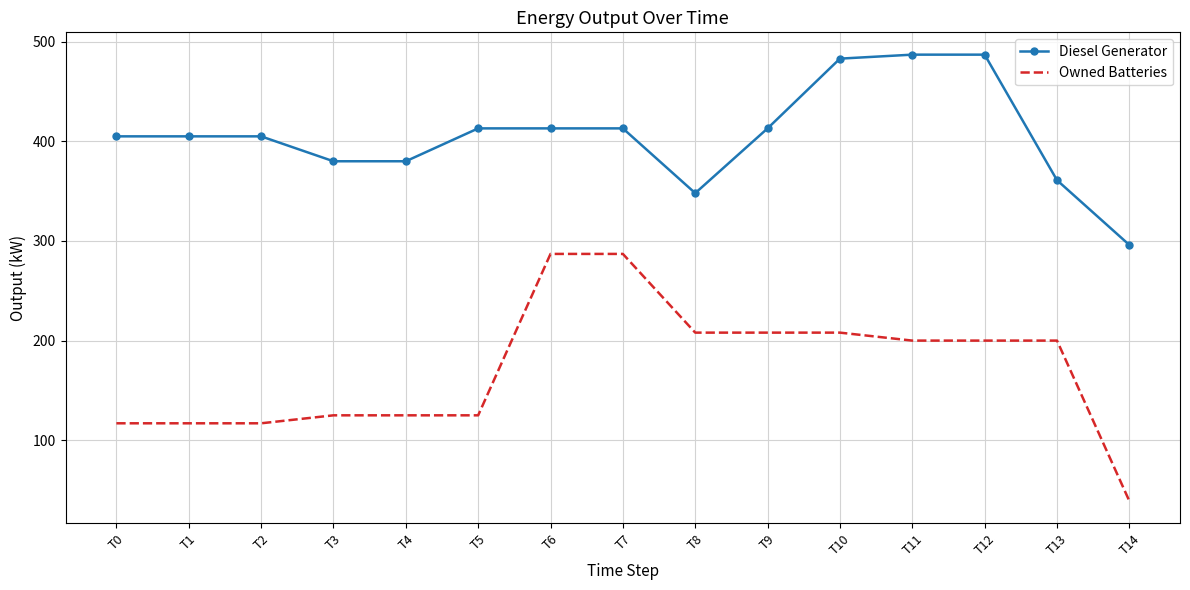

At which category does the chart reach its minimum across all series?

T14